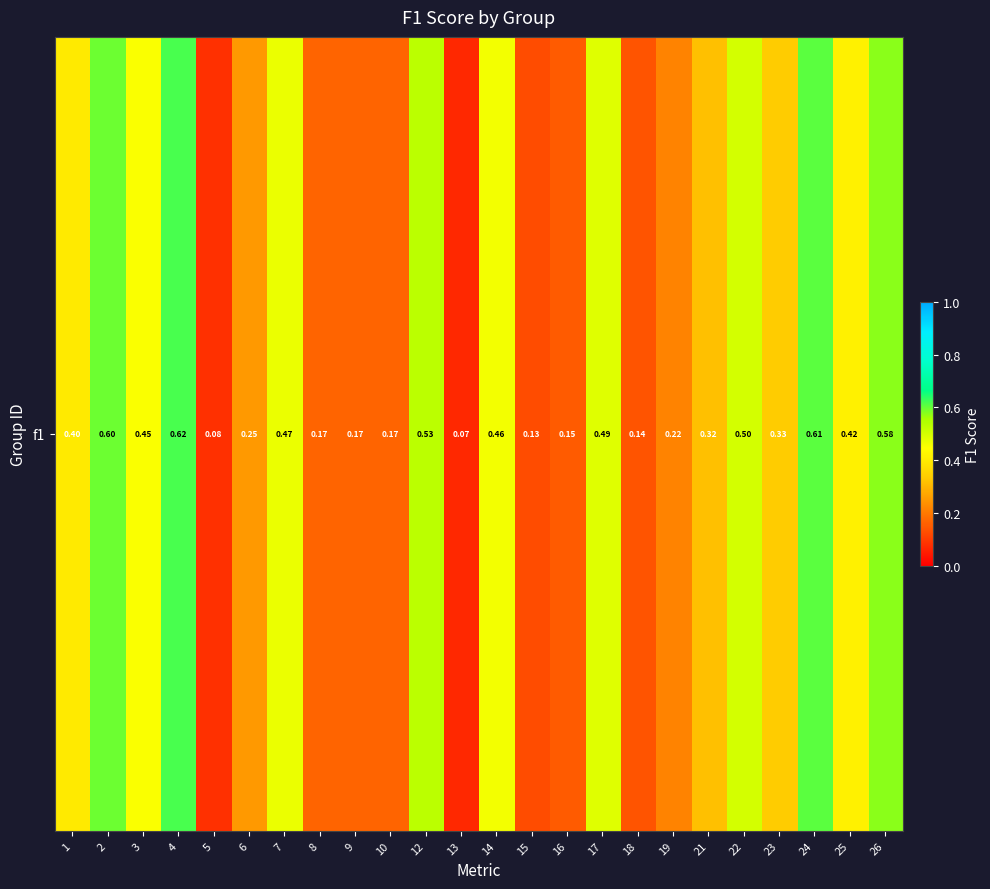

What is the greatest value displayed?

0.6